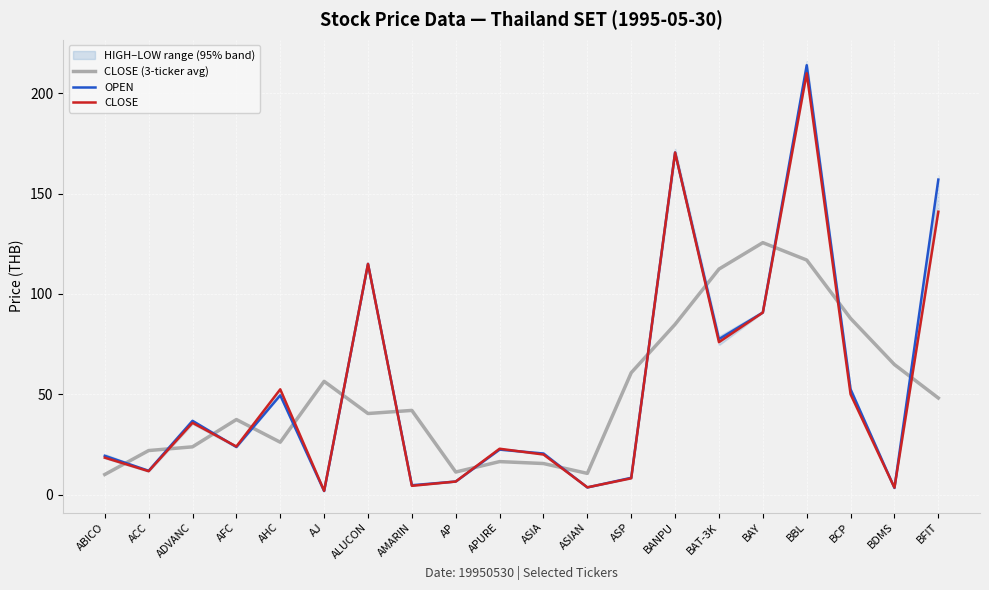

What is the value of the OPEN point at the 9th from the left?

6.5